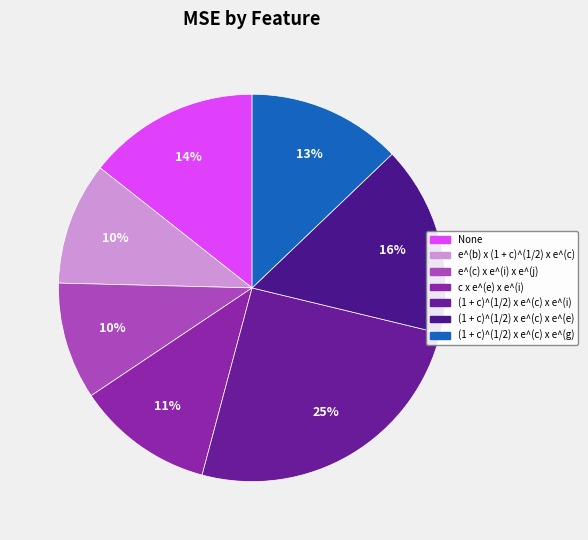

The (1 + c)^(1/2) x e^(c) x e^(i) slice represents 34% of the pie. True or false?

False